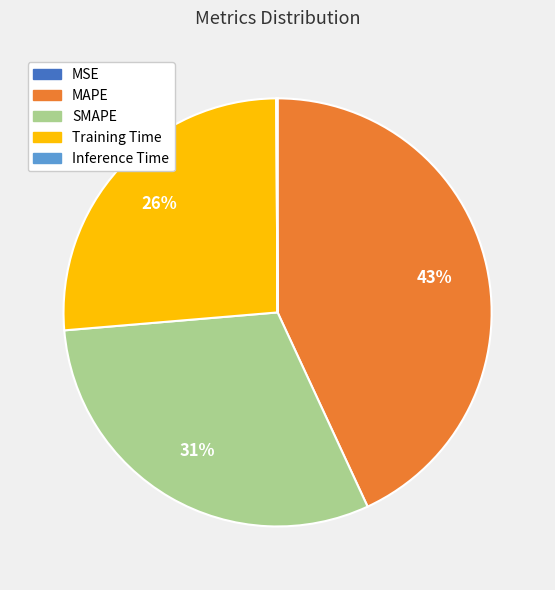

What percentage is the Training Time slice, to the nearest percent?

26%